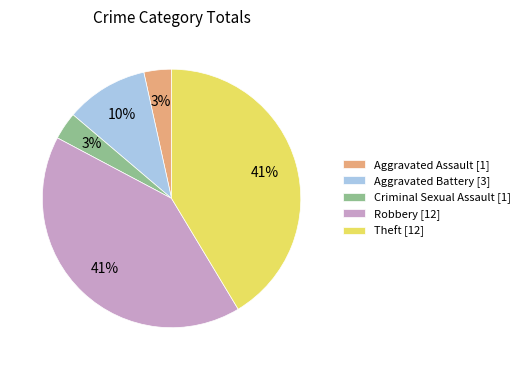

Do Theft [12] and Aggravated Battery [3] together represent more than half of the pie?

Yes